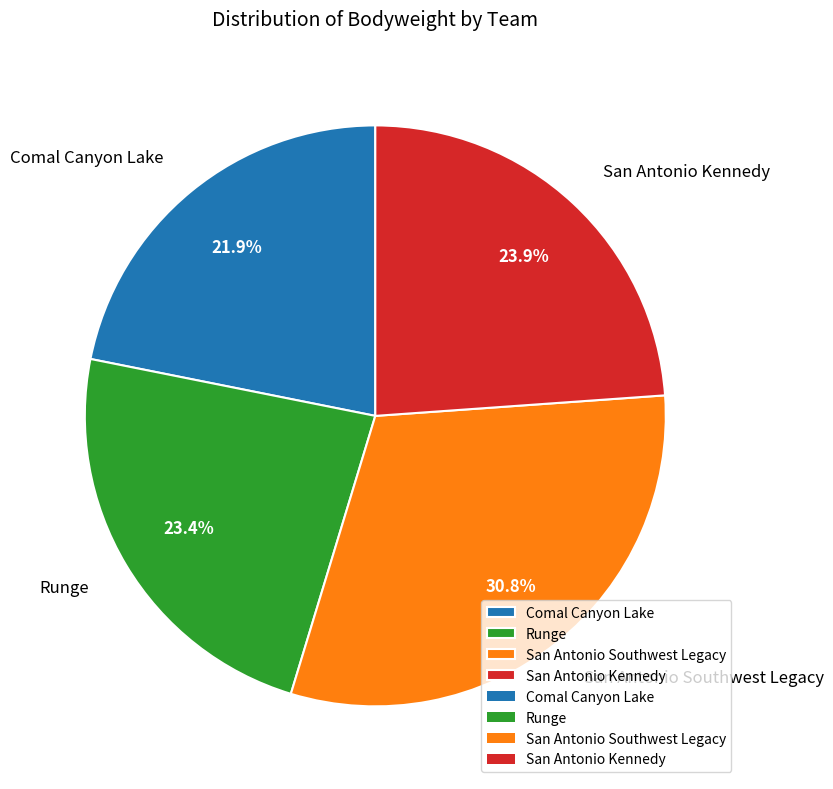

Do San Antonio Kennedy and Comal Canyon Lake together represent more than half of the pie?

No